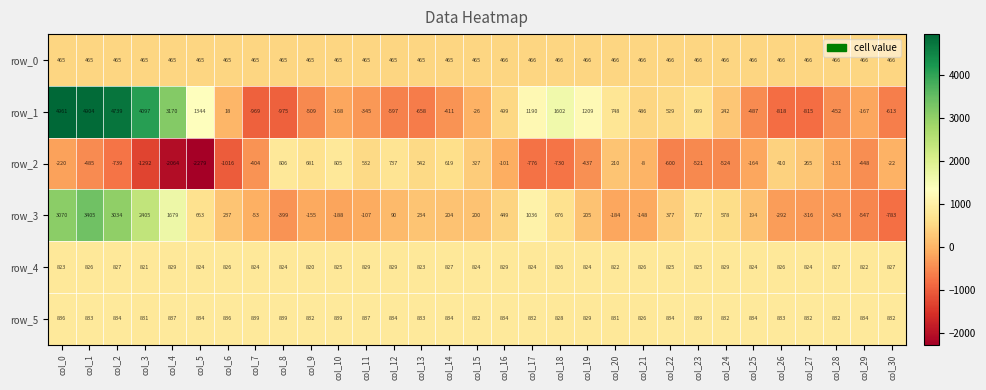

At col_26, list the series in order from smallest to largest.

row_1, row_3, row_2, row_0, row_4, row_5